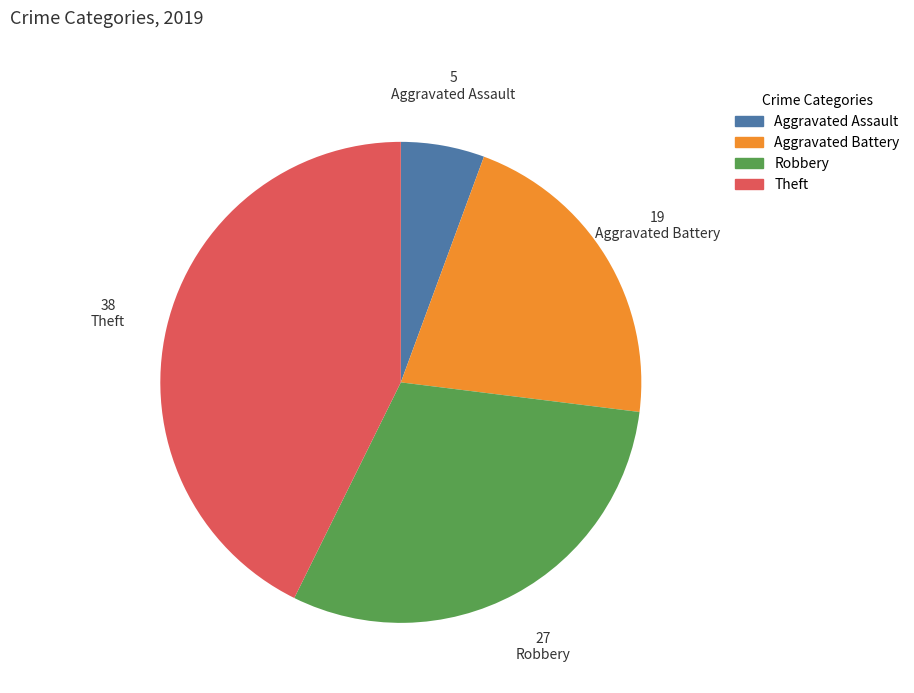

Which has a higher value, Theft or Robbery?

Theft